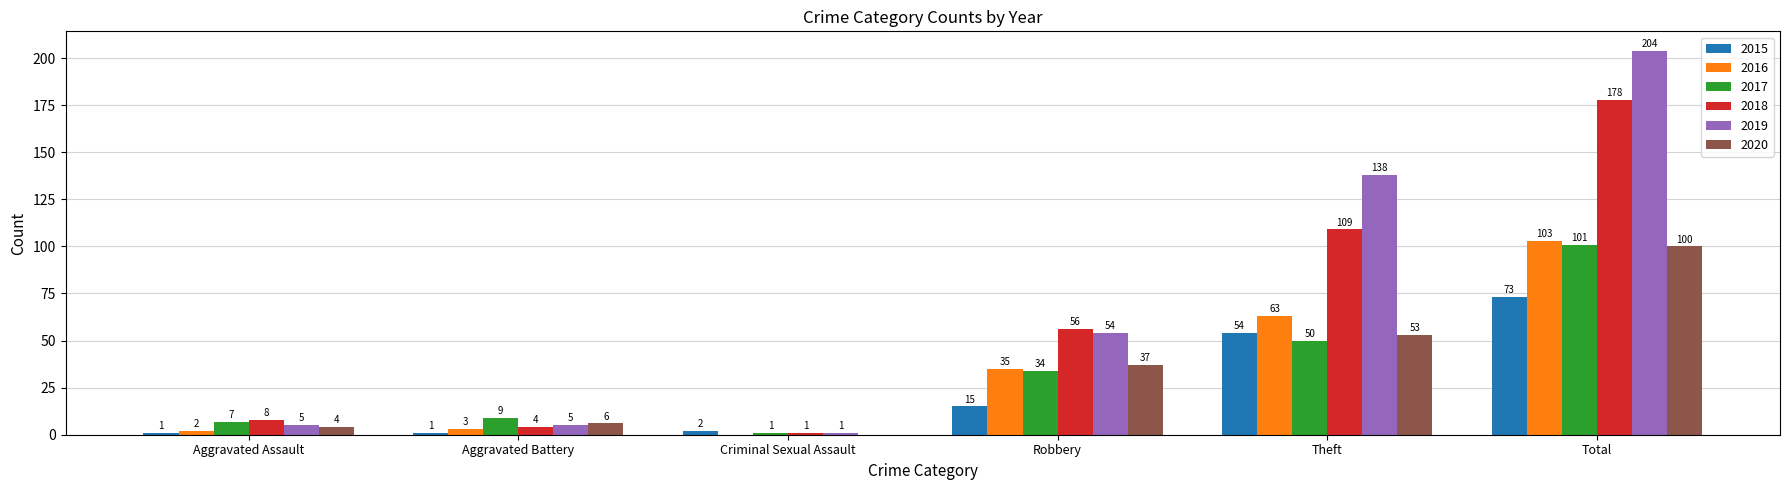

Which series changed the most between Aggravated Battery and Robbery?

2018